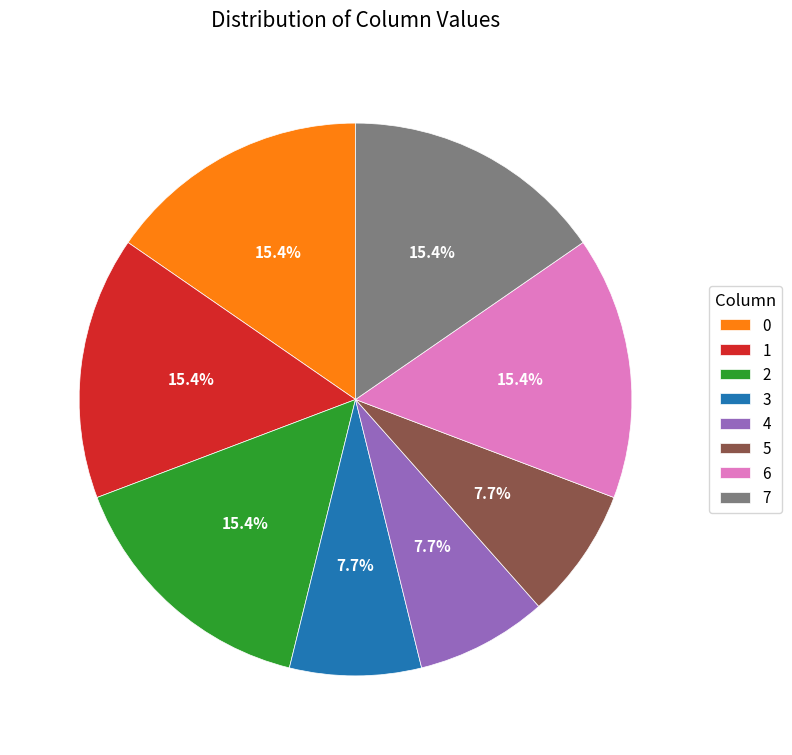

What is the total percentage of 6 and 7?

30.8%